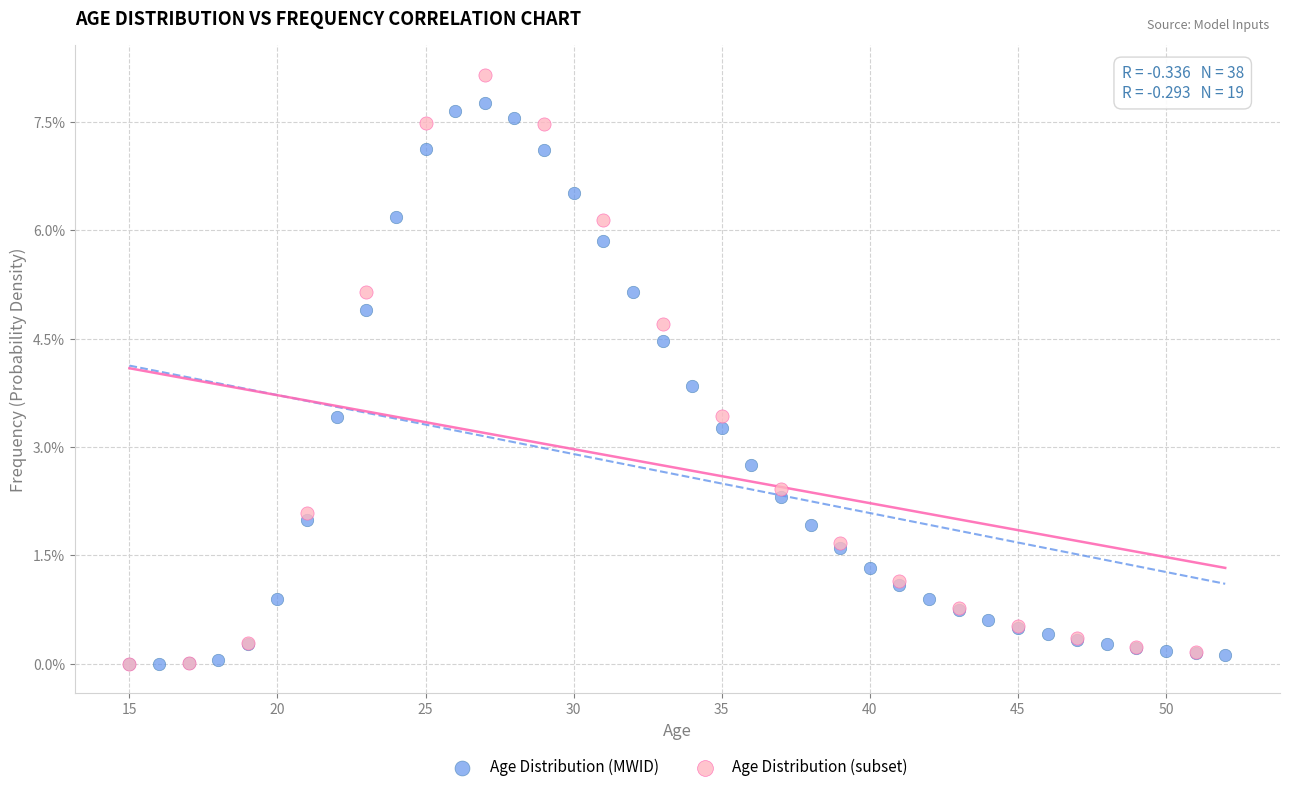

What are all the series names shown in the legend?

Age Distribution (MWID), Age Distribution (subset)